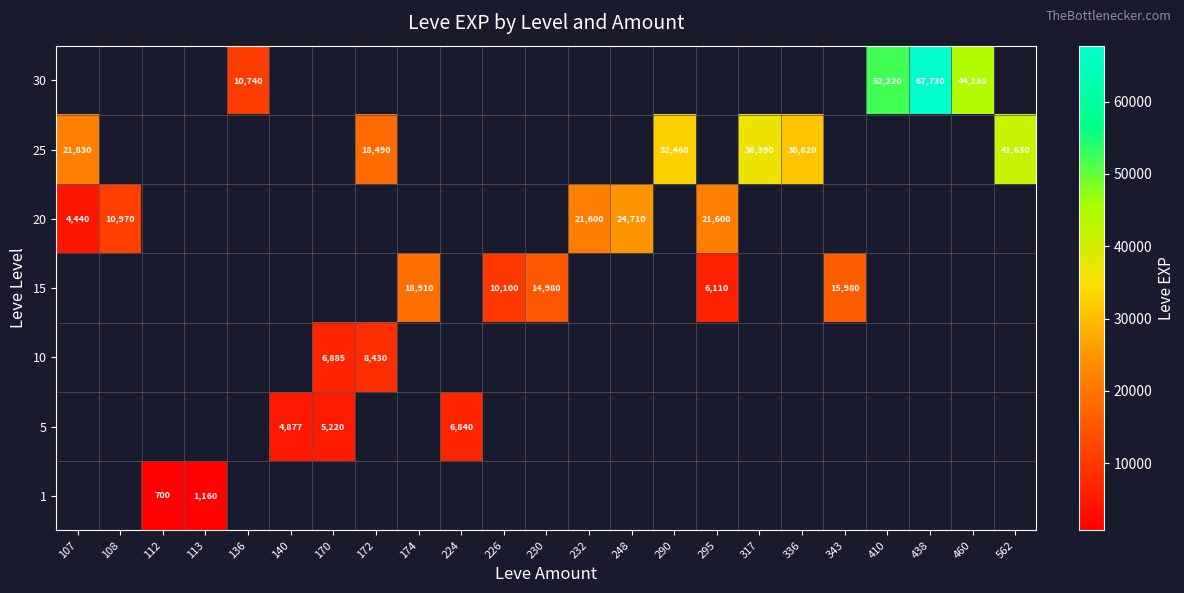

Which category has the highest value in the row_5 series?

562